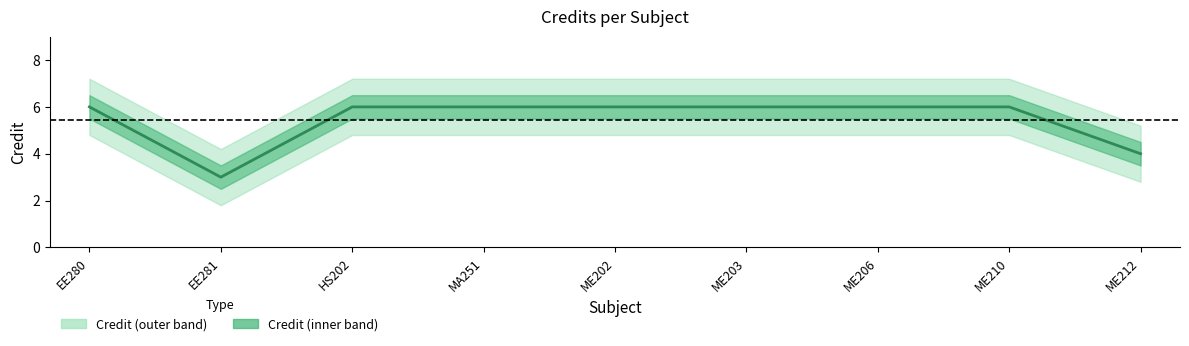

How many lines are shown in the chart?

1